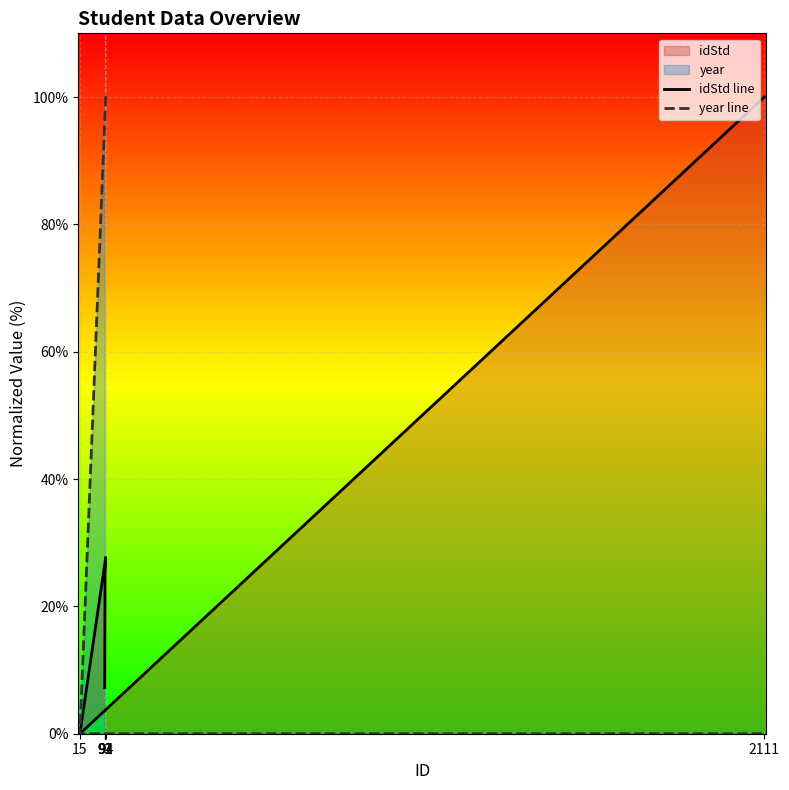

List the labels in order of year line value, smallest first.

15, 2111, 91, 92, 93, 94